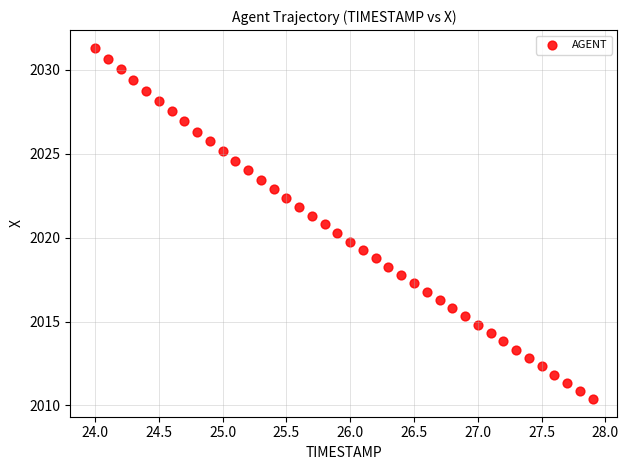

What is the range of Y values (max minus min)?

21.0